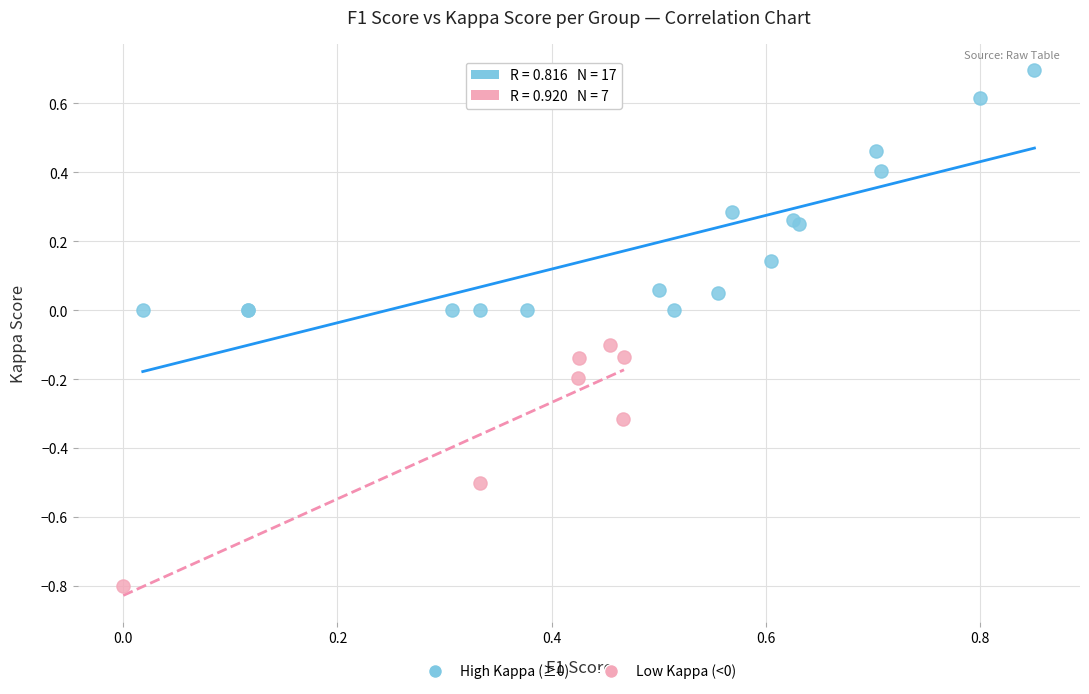

What are all the series names shown in the legend?

High Kappa (≥0), Low Kappa (<0)